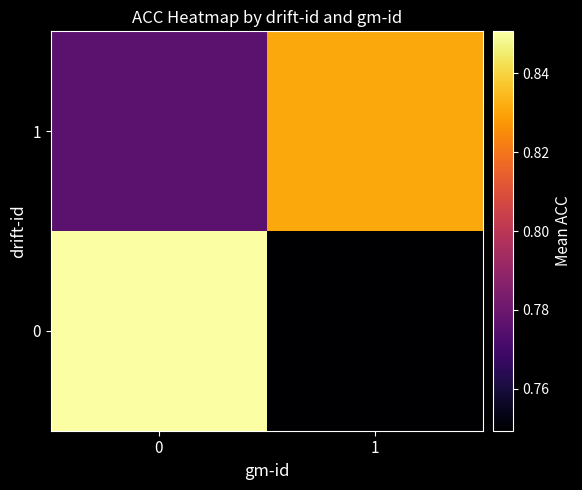

List the series in order of their peak value, lowest first.

1, 0